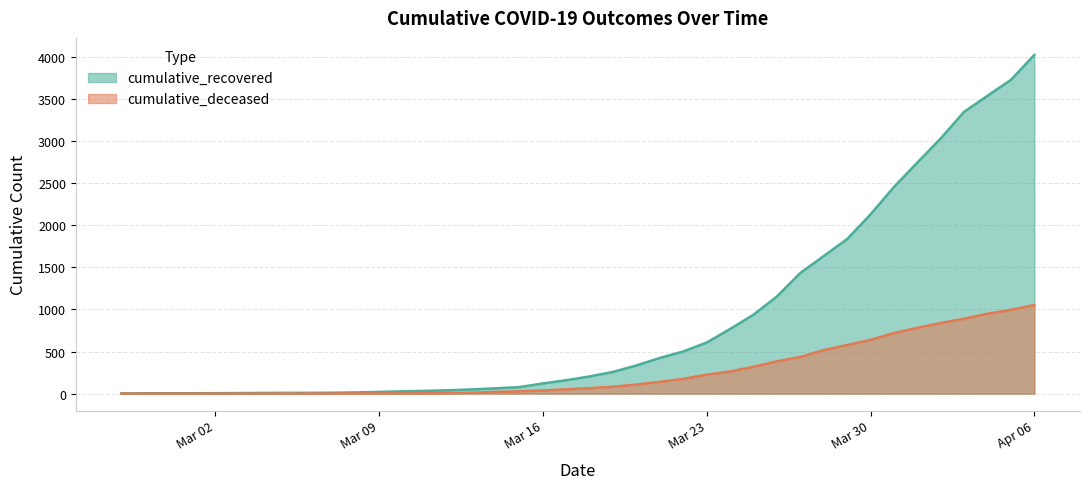

Which label corresponds to the largest value in the chart?

Apr 06